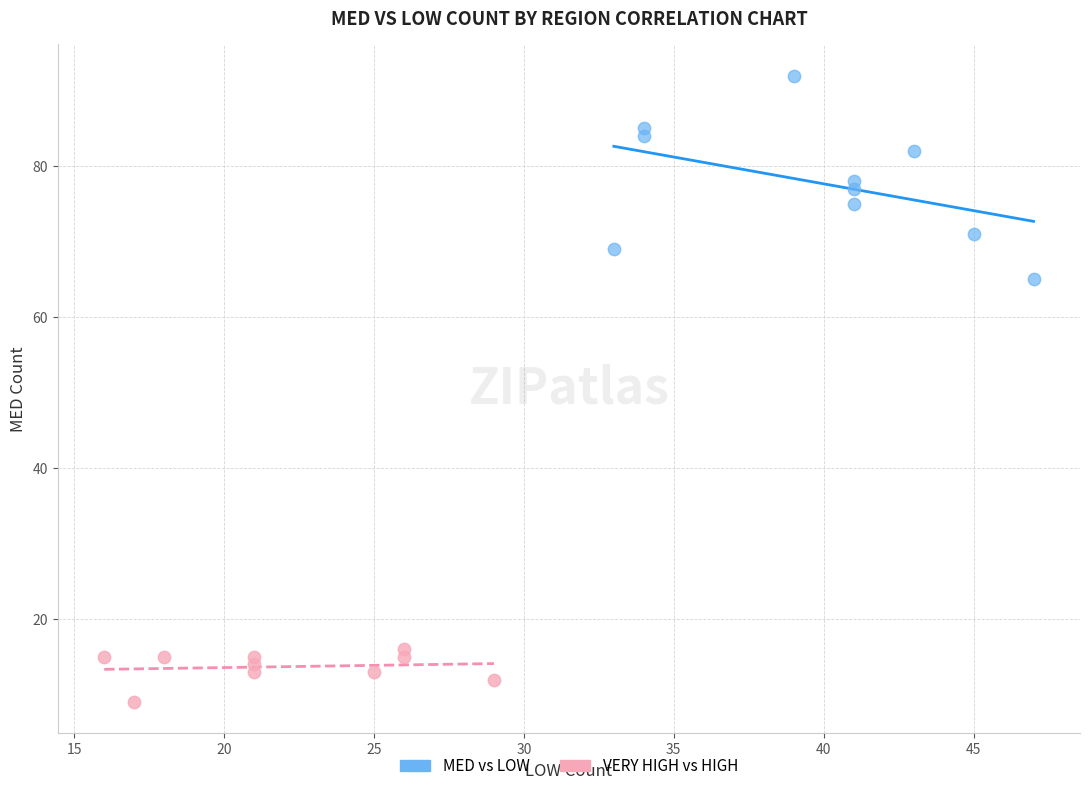

Which series reaches the maximum Y coordinate?

MED vs LOW